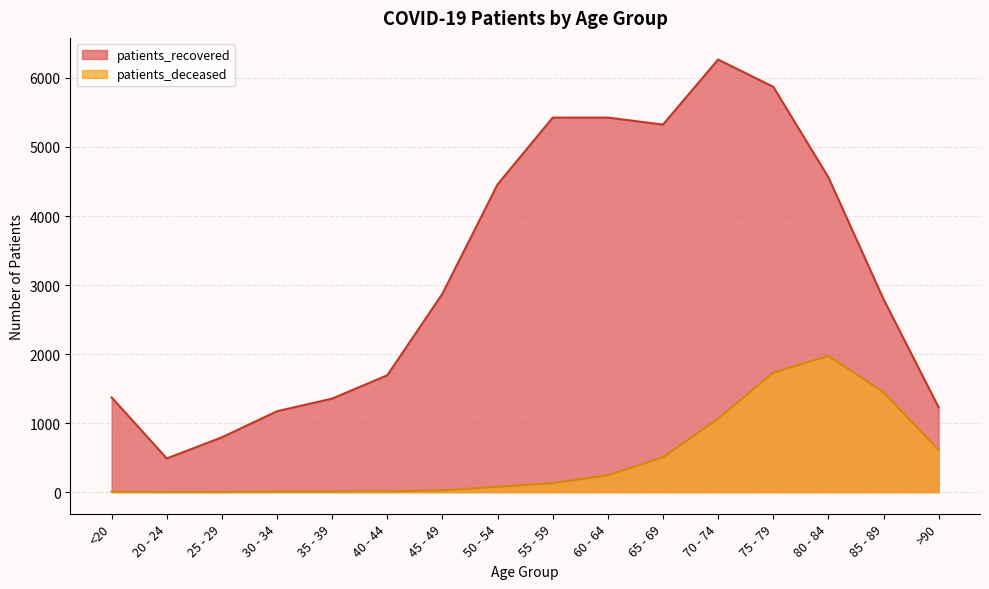

True or false: patients_recovered has a value of 5864 at 50 - 54.

False